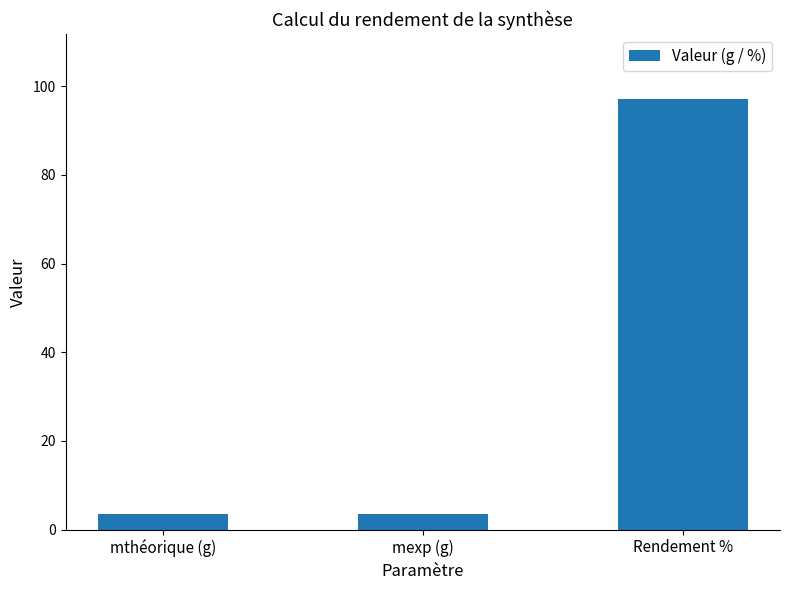

Are the bars horizontal?

No